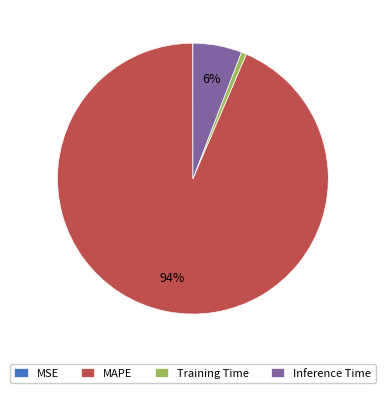

To the nearest percent, what is the average slice percentage?

25%